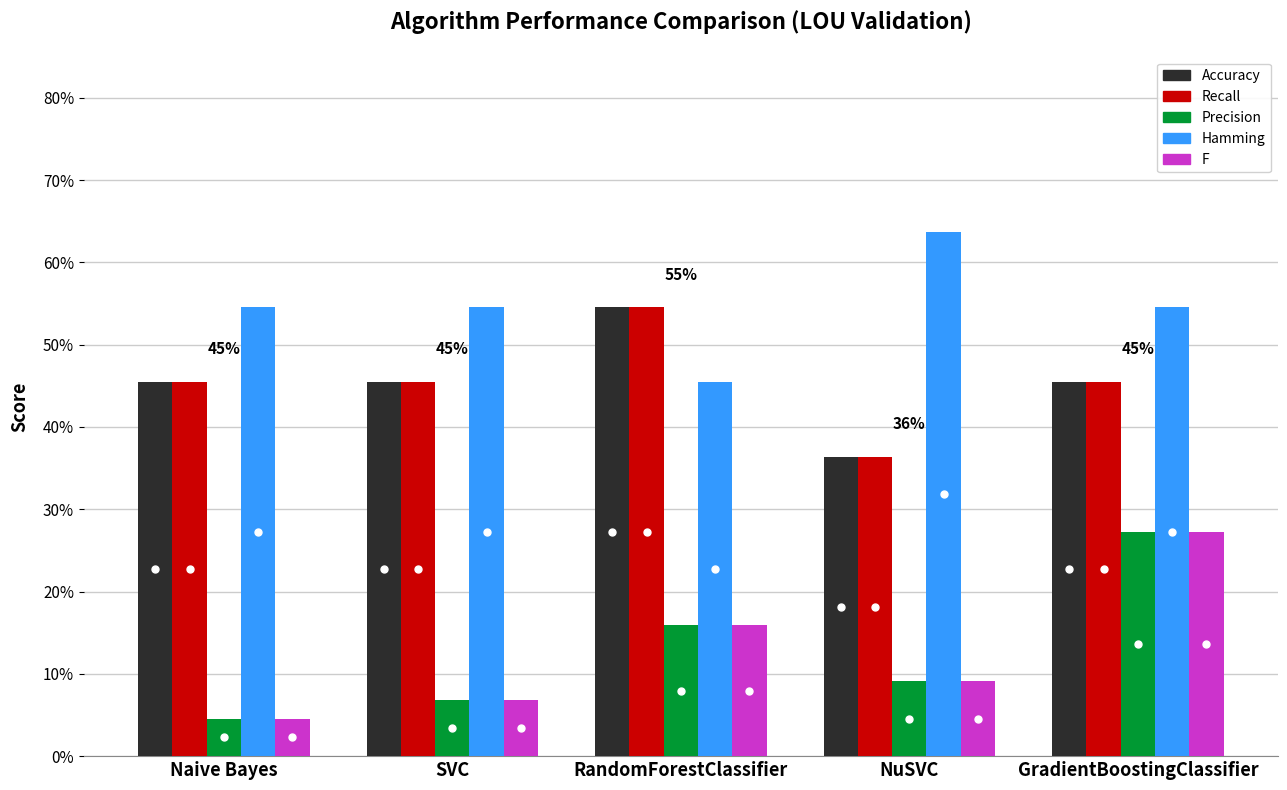

What is the difference between the Hamming values at GradientBoostingClassifier and NuSVC?

0.1